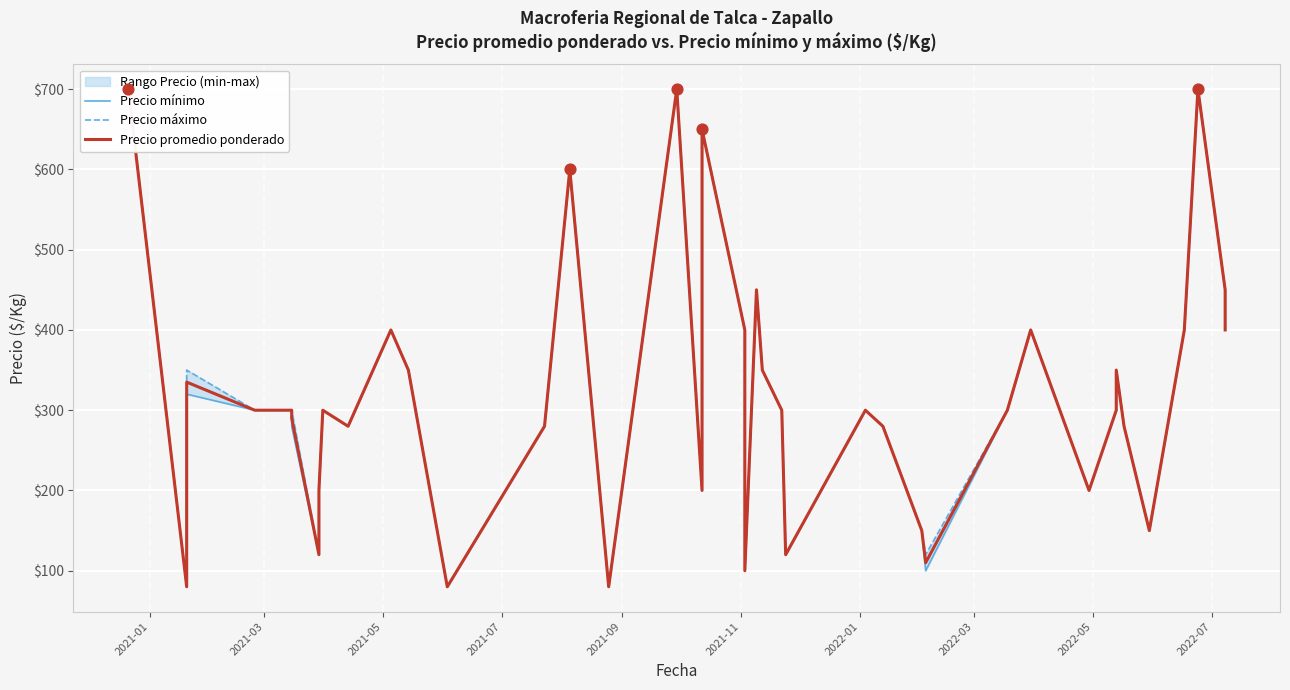

Which series has the largest total across all categories?

Precio máximo